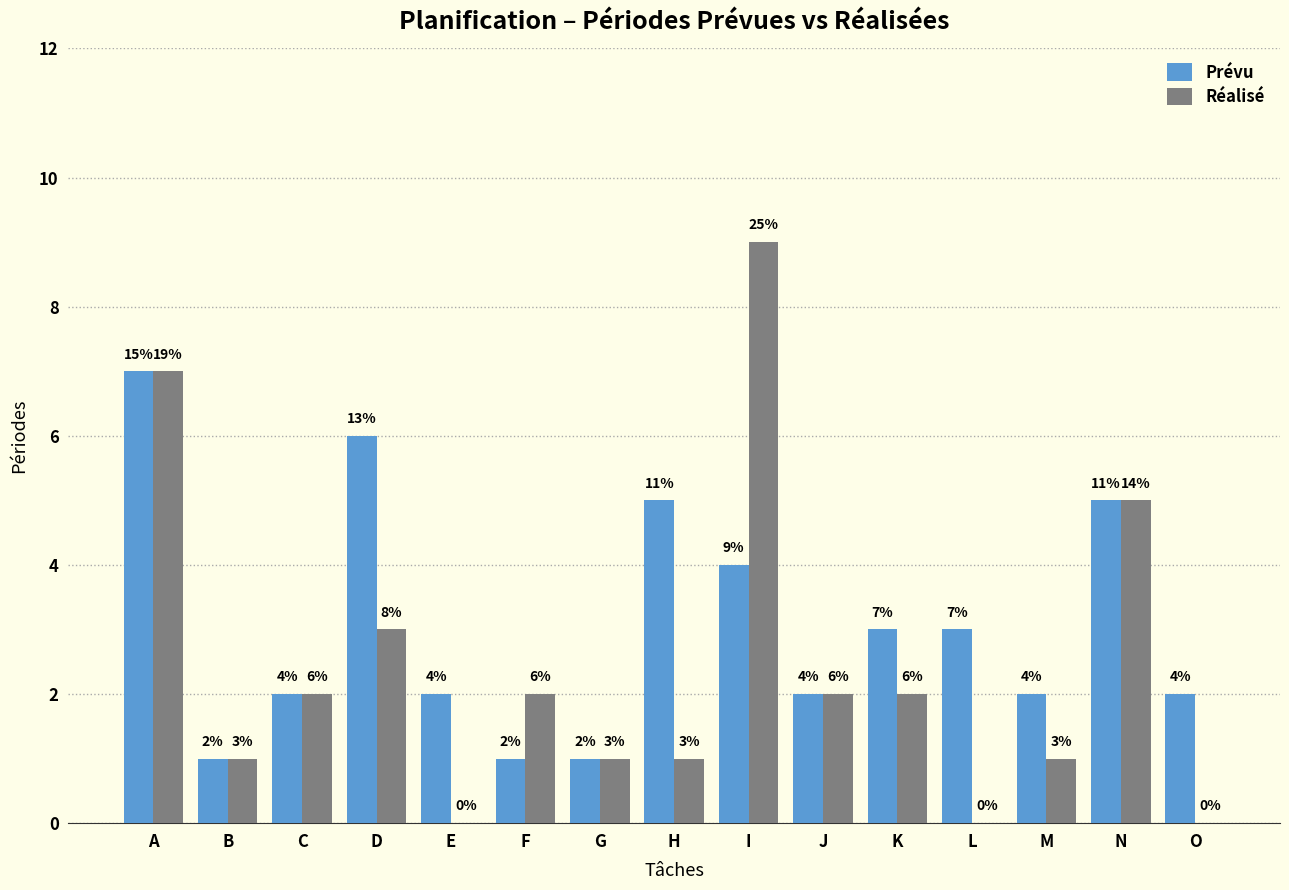

The value of Réalisé at E is 0. True or false?

True